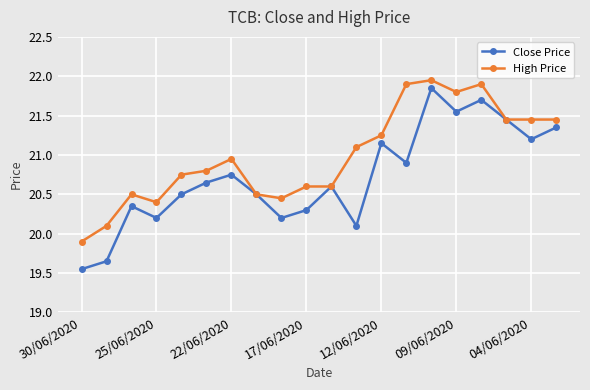

True or false: High Price has more than 0 points higher than both neighbors.

True